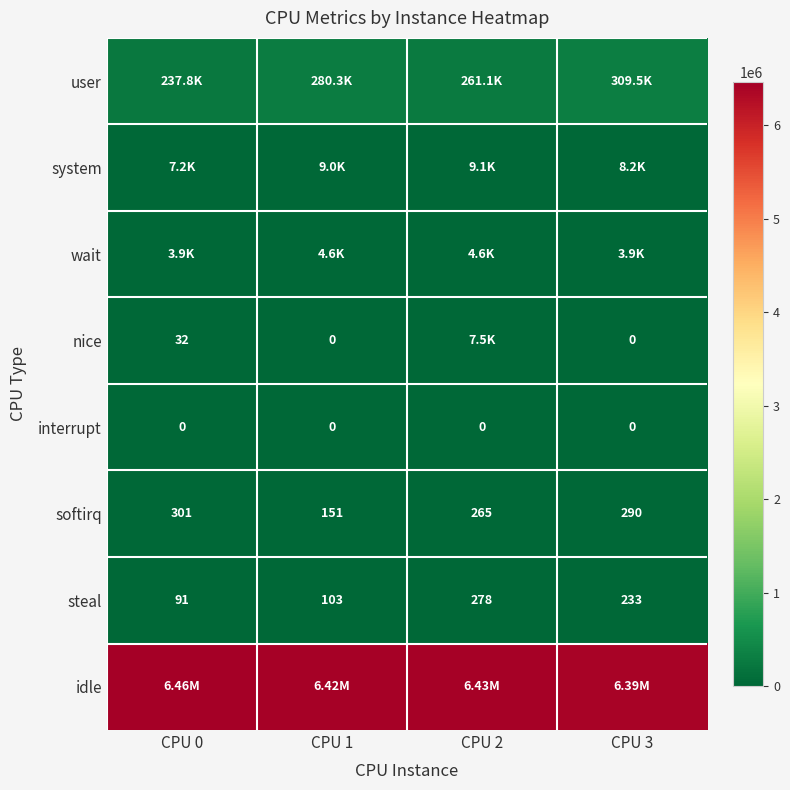

Rank the categories by steal value from highest to lowest.

CPU 2, CPU 3, CPU 1, CPU 0